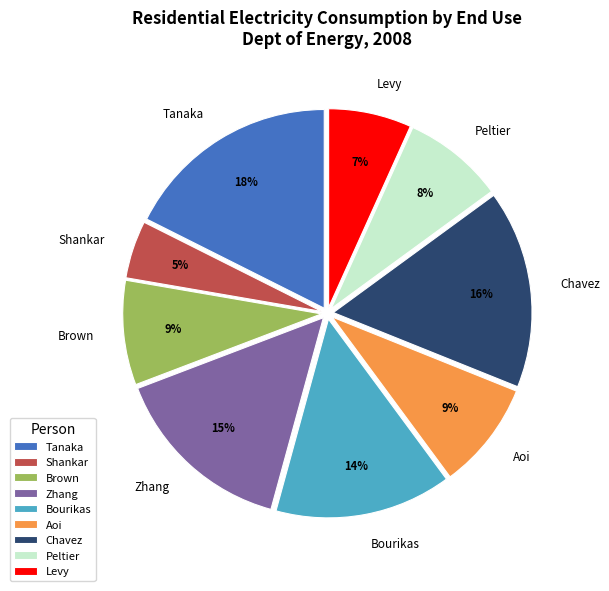

Do Brown and Shankar together represent more than half of the pie?

No